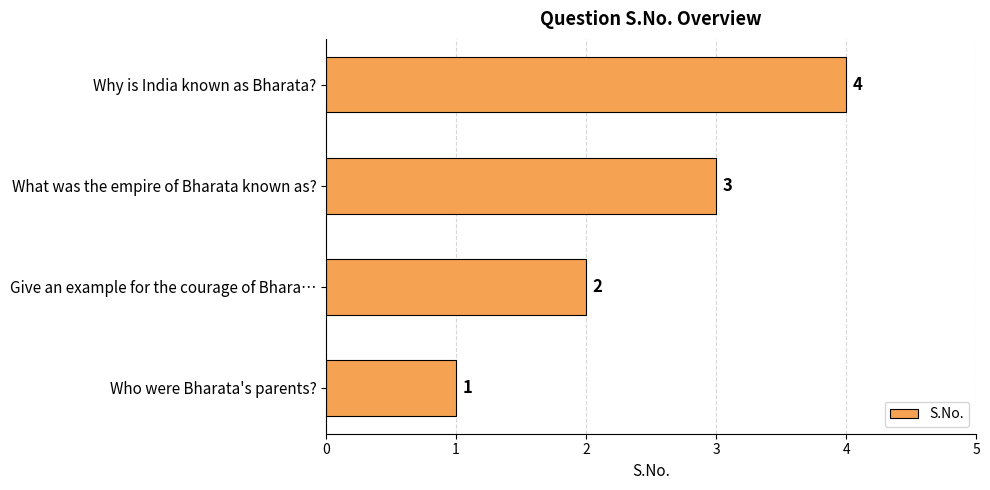

Rank the categories by value from highest to lowest.

Why is India known as Bharata?, What was the empire of Bharata known as?, Give an example for the courage of Bhara…, Who were Bharata's parents?